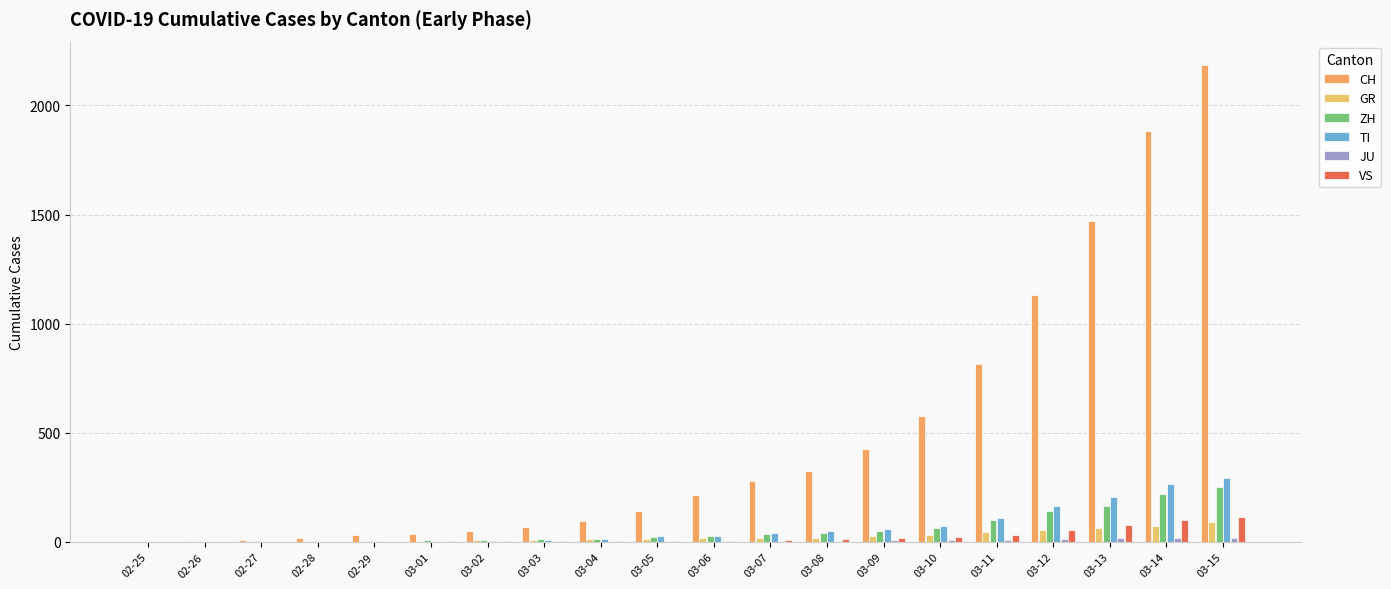

What is the sum of the CH values at 03-03 and 03-13?

1542